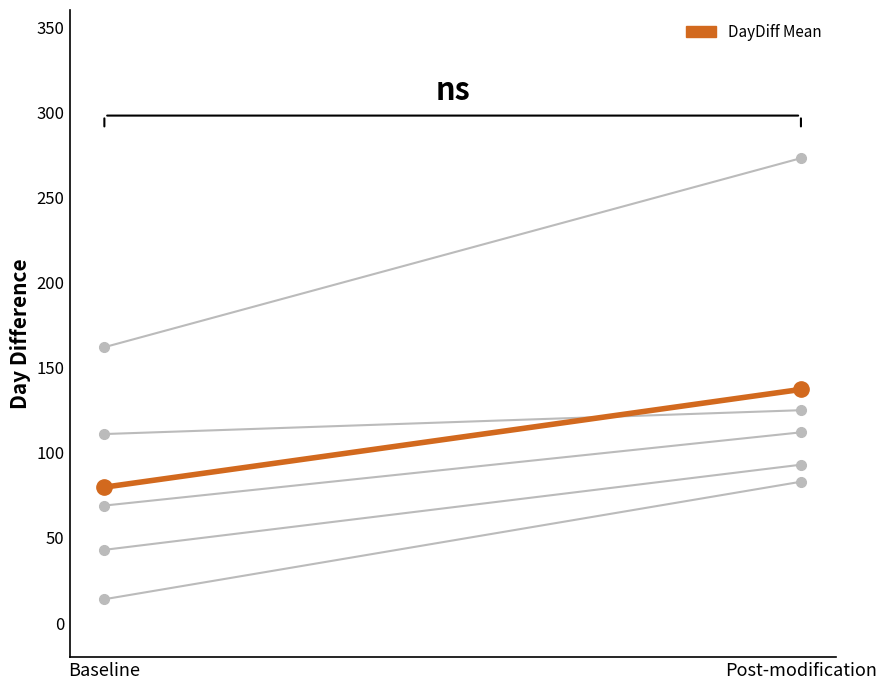

Reading left to right, extract all data points from this chart.

Baseline=79.8	Post-modification=137.2